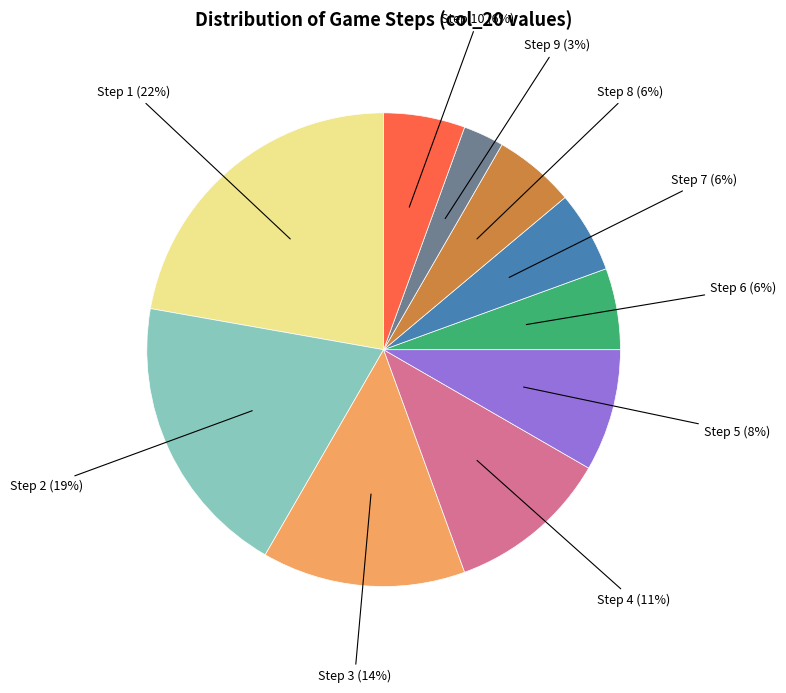

To the nearest percent, what is the average slice percentage?

10%